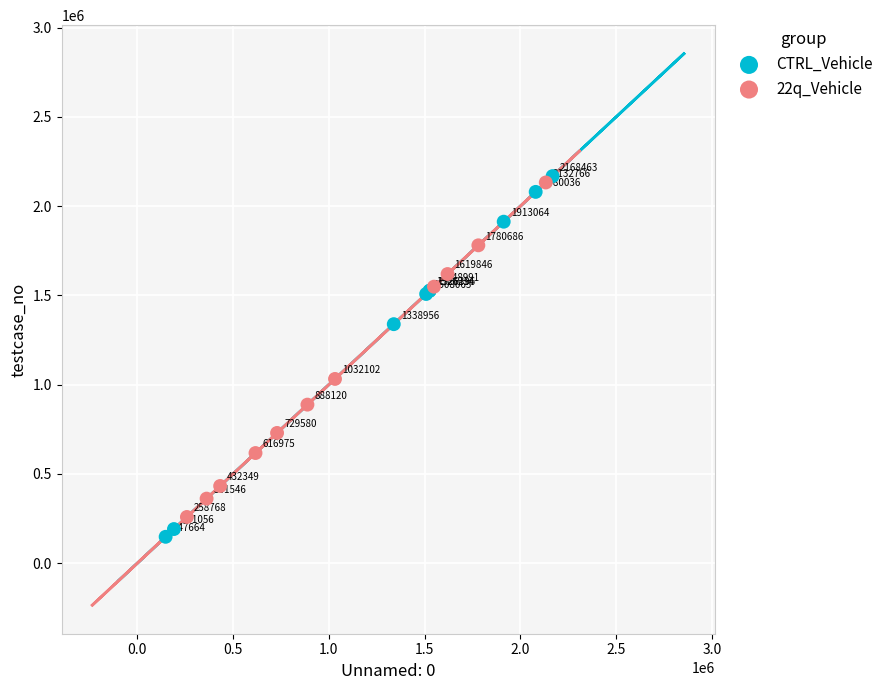

Which series contains the highest Y value?

CTRL_Vehicle